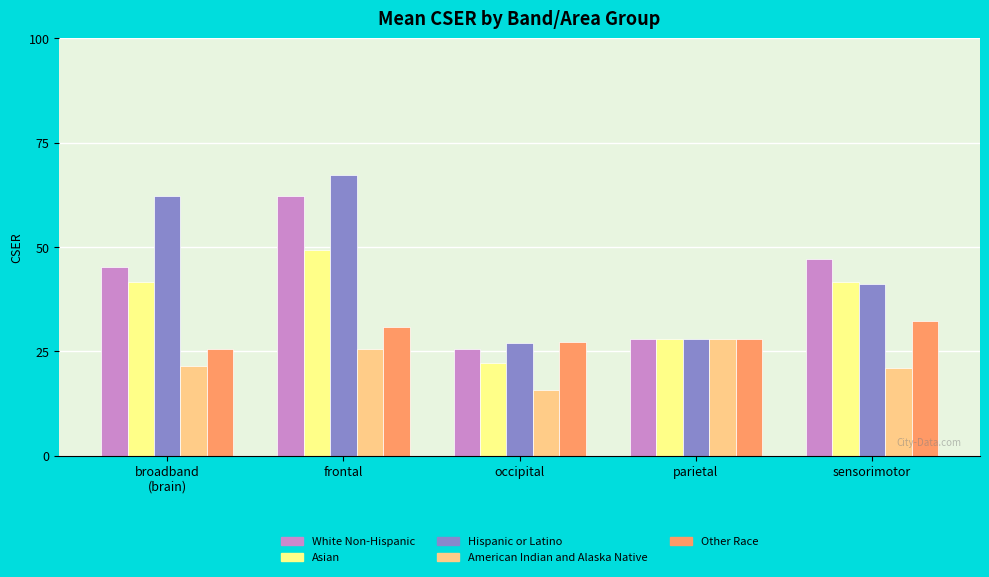

Between parietal and sensorimotor, which series saw the biggest shift?

White Non-Hispanic